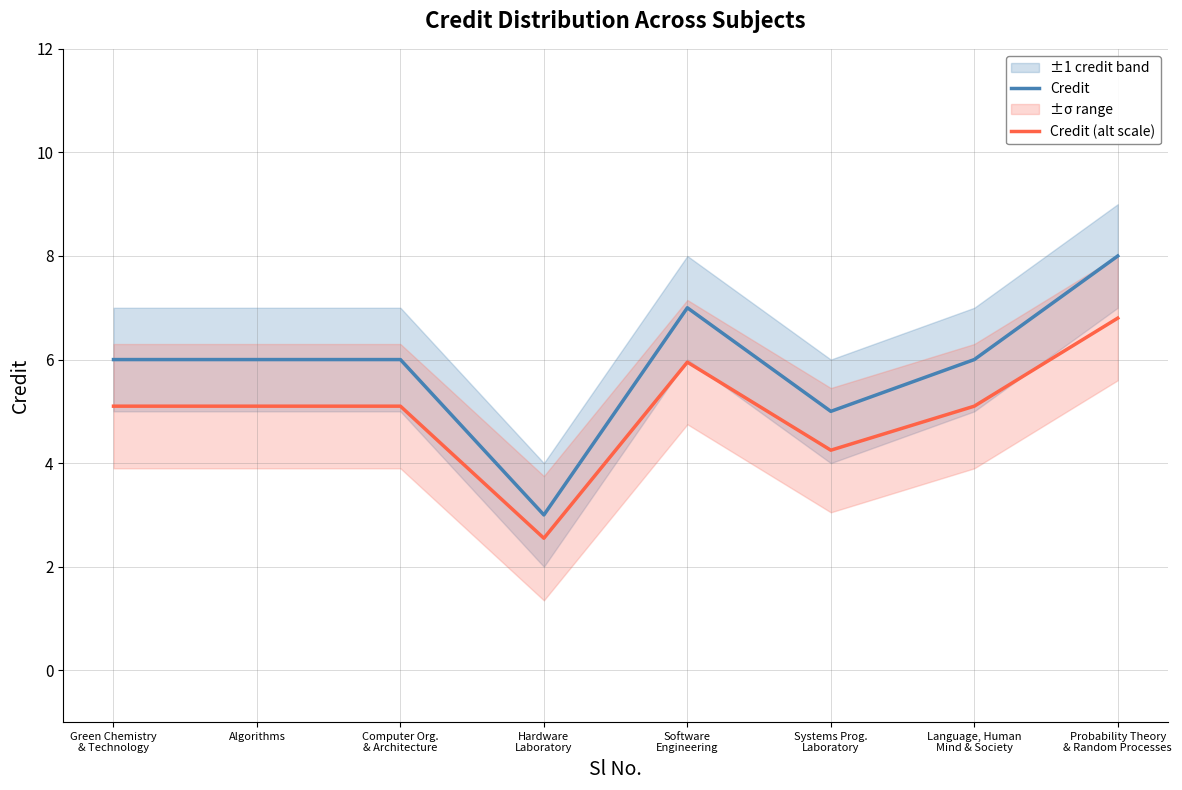

What is the smallest value displayed?

2.5